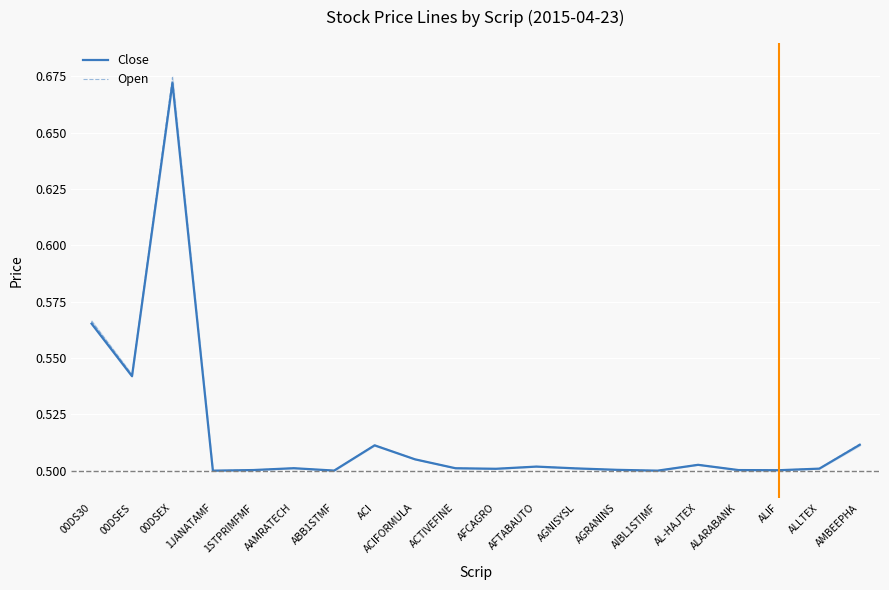

The value of Open at 00DS30 is 0.8. True or false?

False